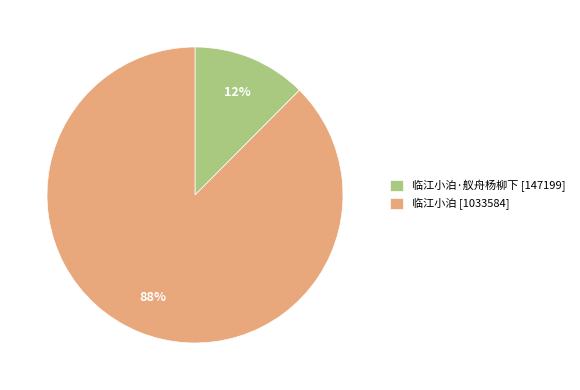

Does 临江小泊 [1033584] represent more than half of the total?

Yes